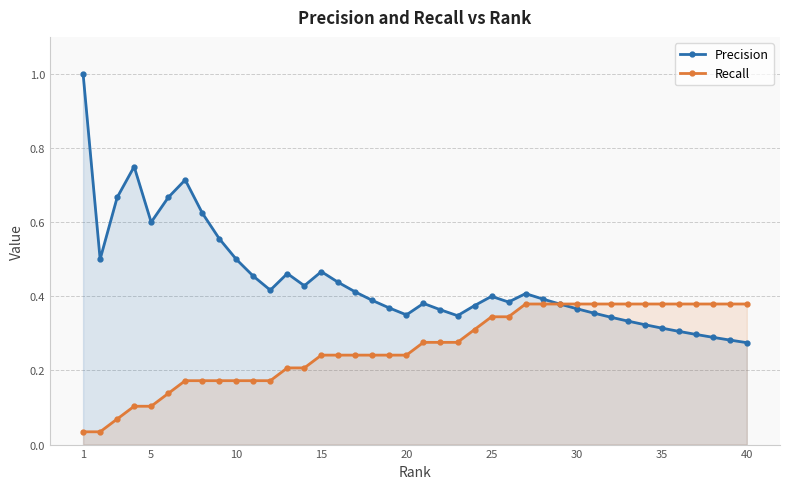

Which series has the largest total across all categories?

Precision